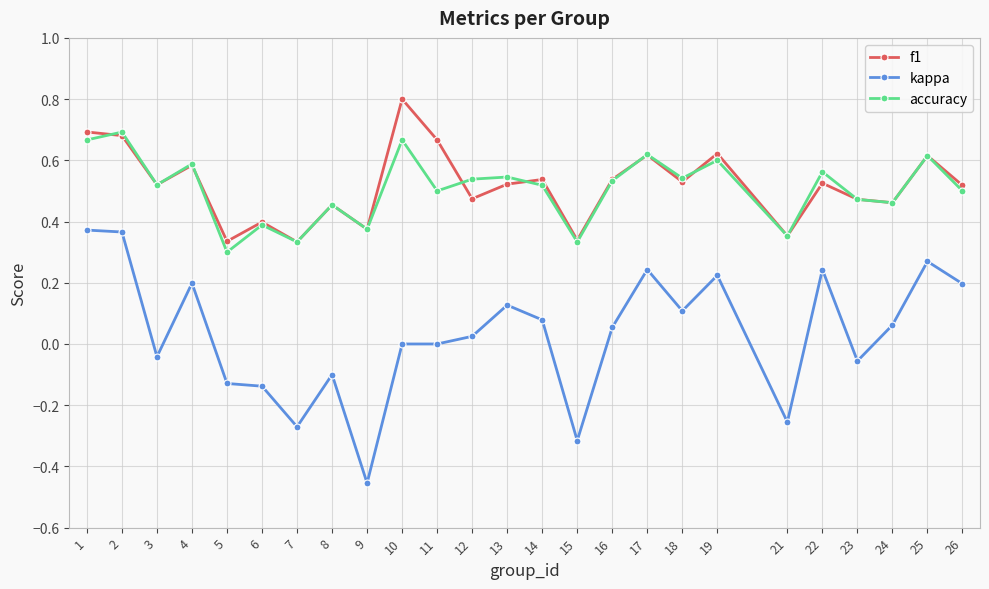

True or false: f1 has more than 1 points higher than both neighbors.

True